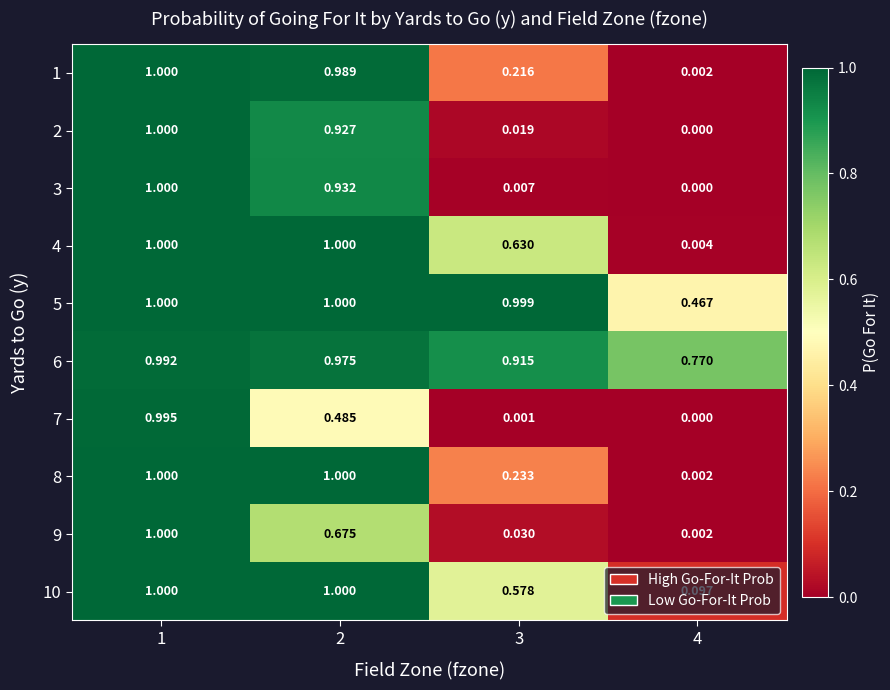

Is the value of 3 at 4 greater than the value of 5 at 3?

No